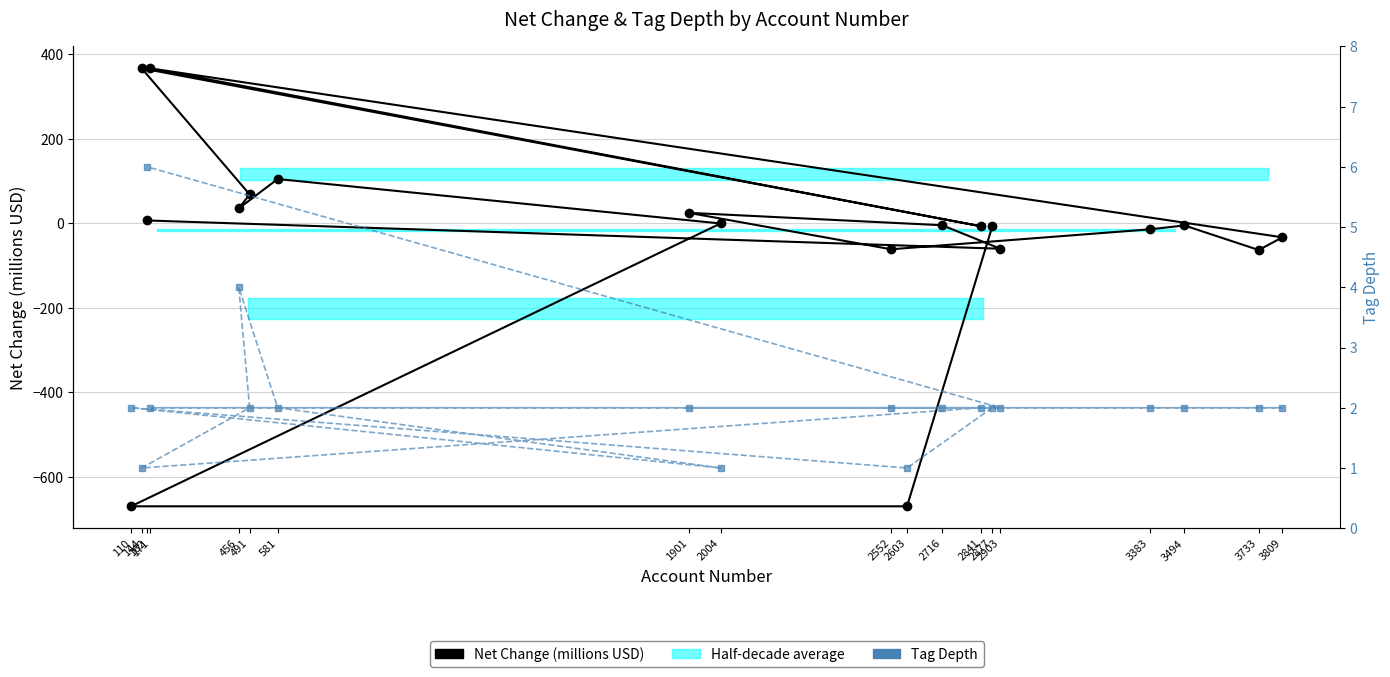

Rank the series at 3383 from highest to lowest value.

Tag Depth, Net Change (millions USD)